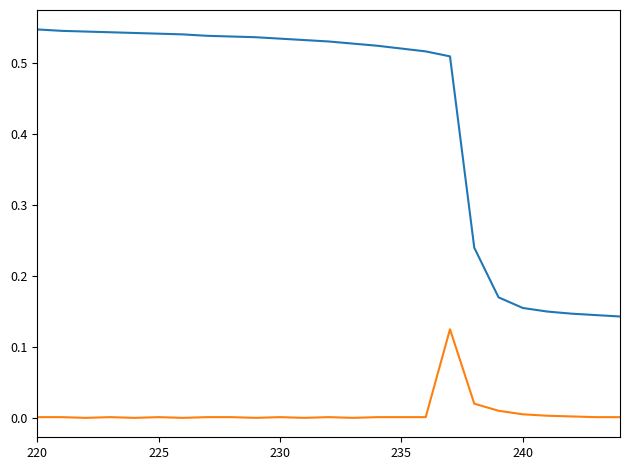

Is this an area chart (filled region under the line)?

No